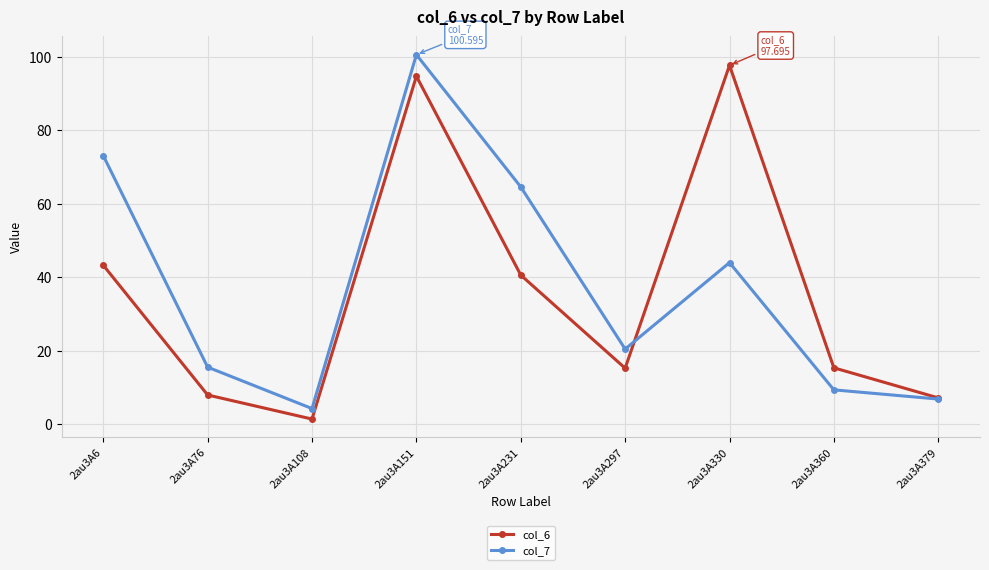

How many interior local peaks does the col_7 series have?

2